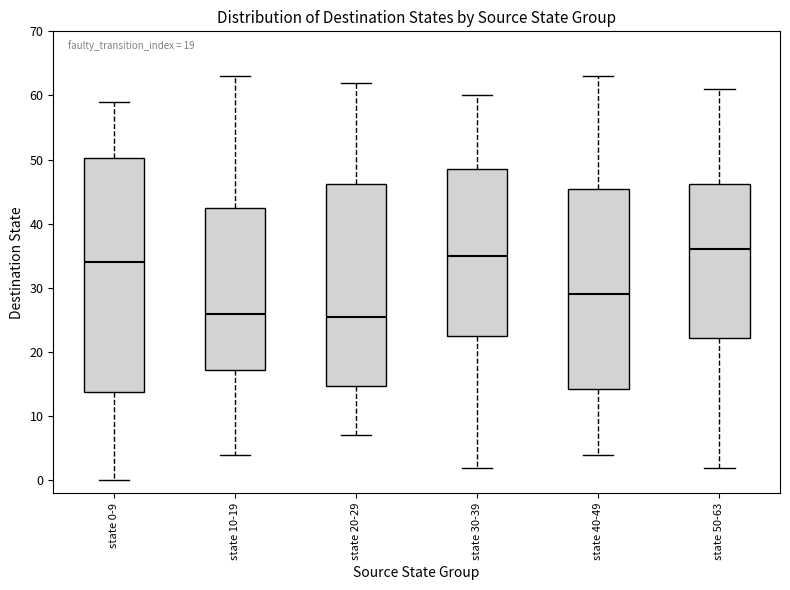

Which box has the highest median line?

state 50-63